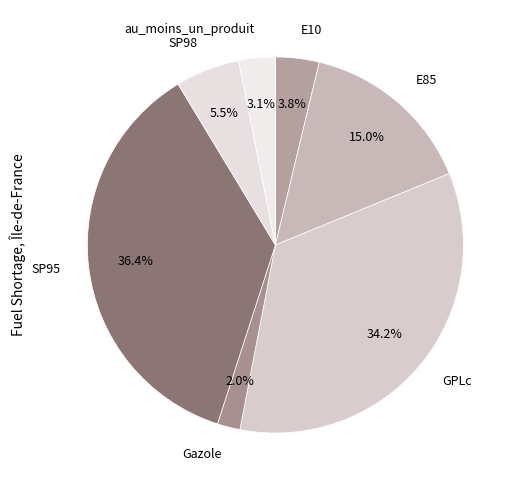

Is it true that SP95 is 24% of the pie?

False